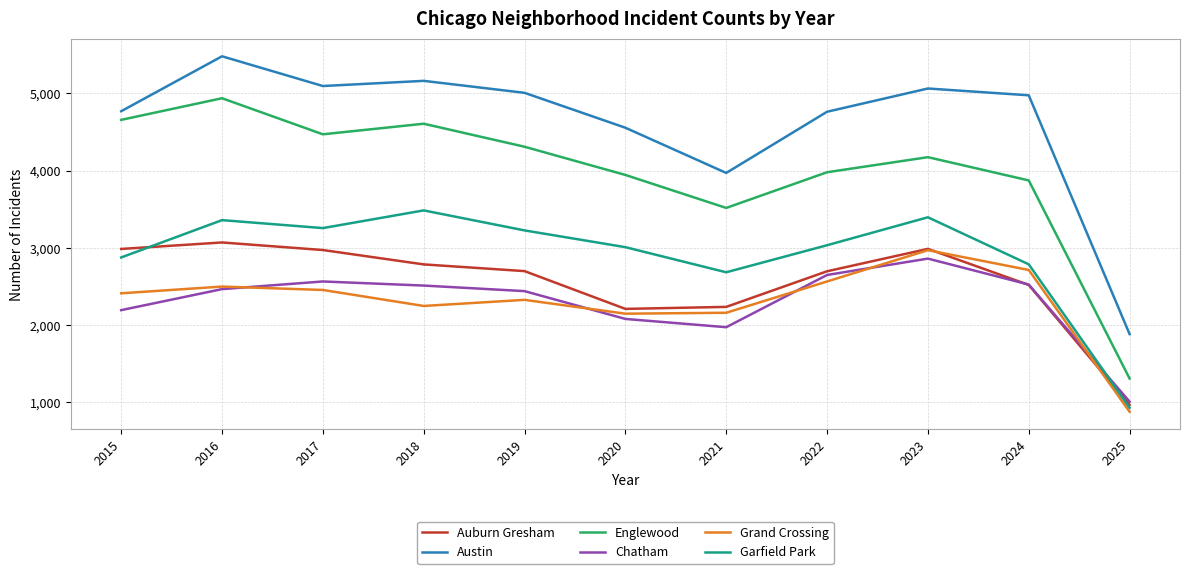

Which series has the largest total across all categories?

Austin